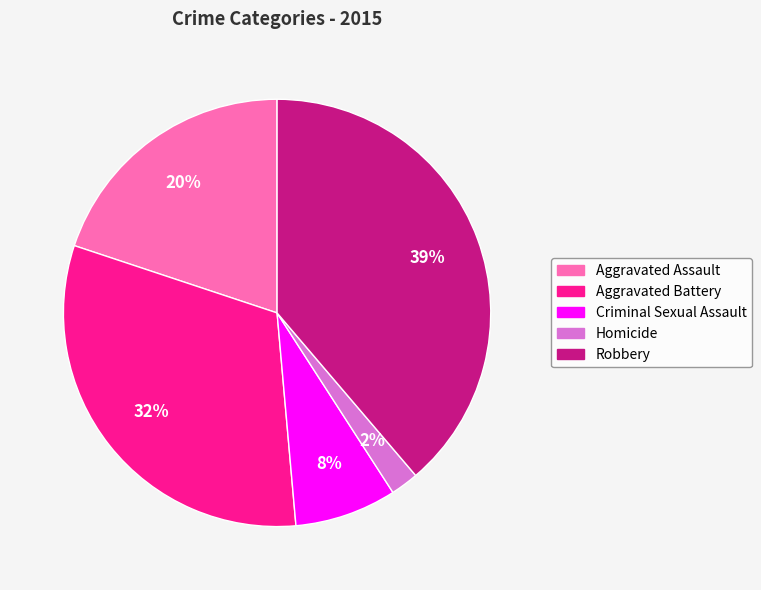

To the nearest percent, what is the difference between the largest and smallest slice percentages?

37%